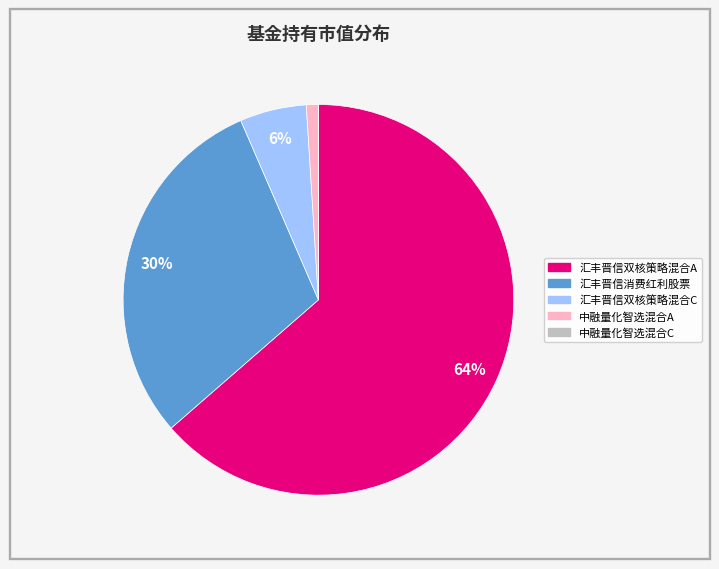

To the nearest percent, what percentage of the pie is 汇丰晋信消费红利股票?

30%